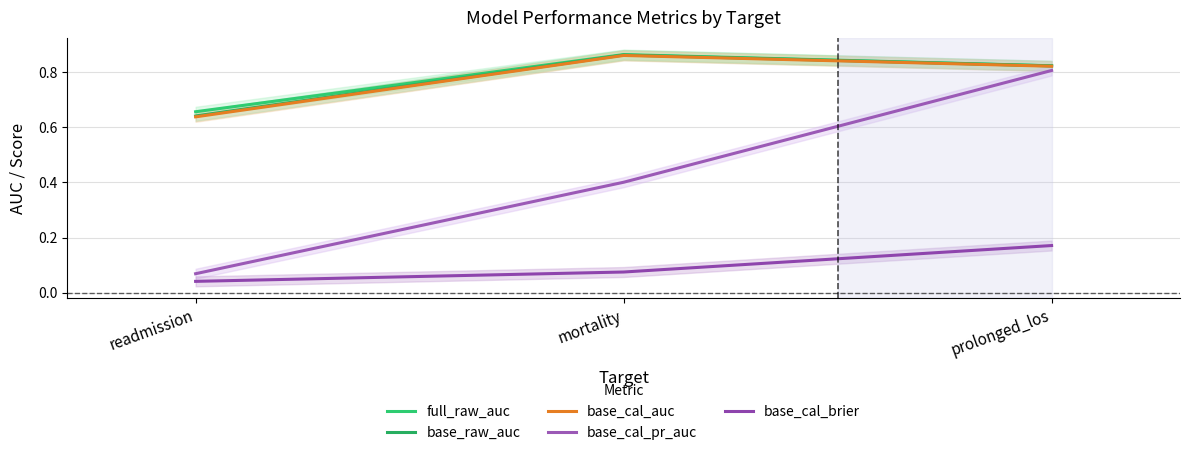

Where is base_cal_brier nearest to the value 0?

readmission